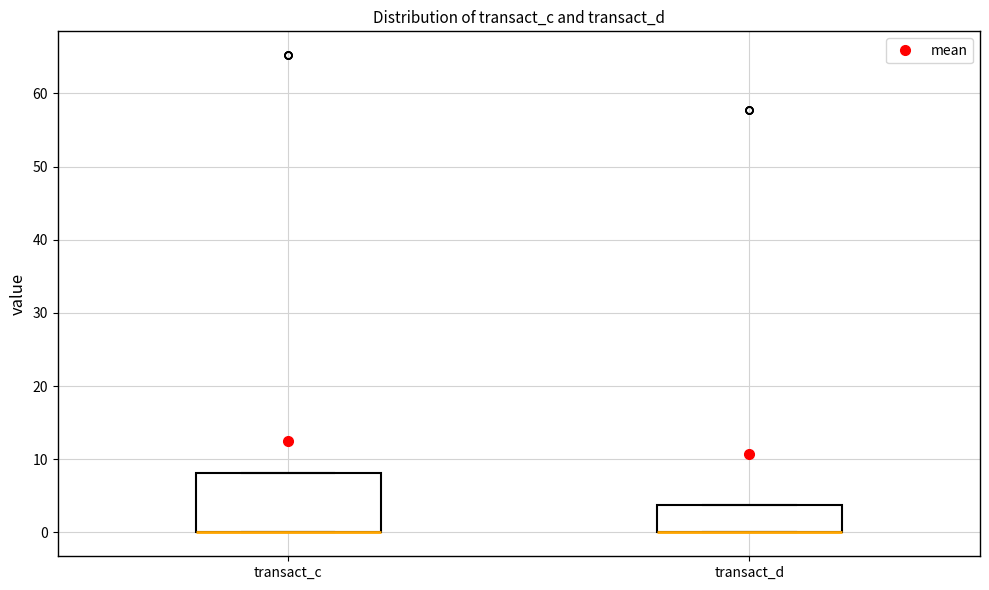

Which box is the tallest, from its lower edge to its upper edge?

transact_c